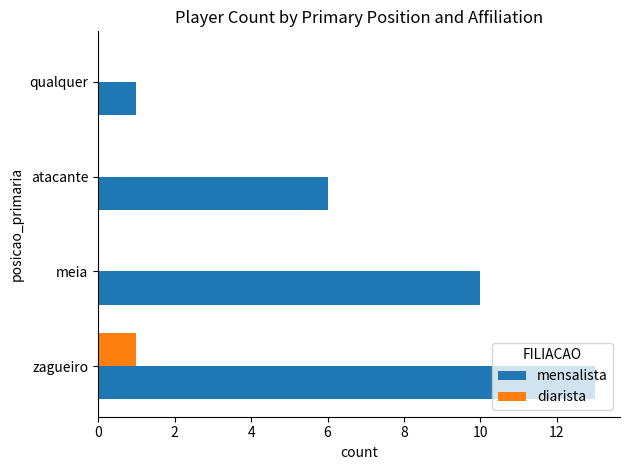

Which series has the largest total across all categories?

mensalista